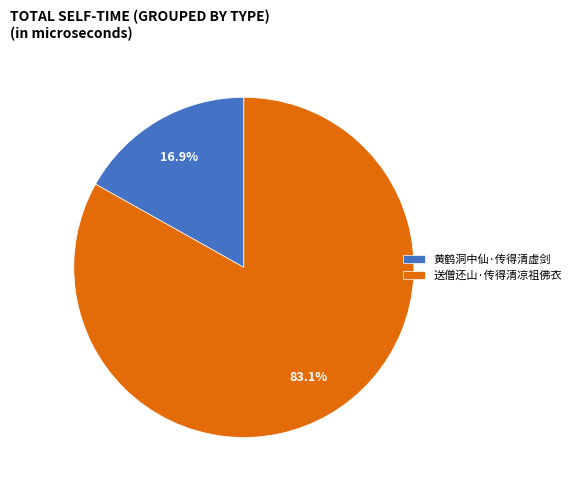

Combined, what portion of the pie is 送僧还山·传得清凉祖佛衣 and 黄鹤洞中仙·传得清虚剑?

100.0%